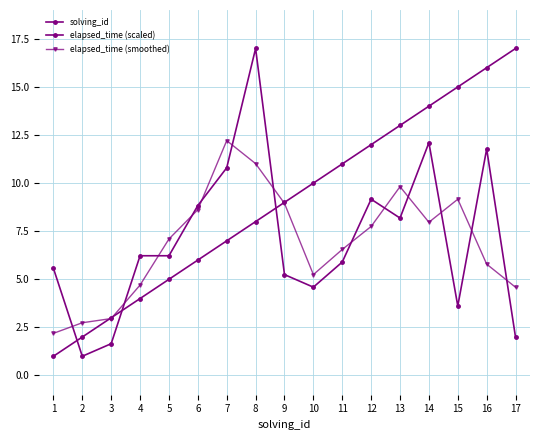

How many data points in solving_id are less than 9?

8